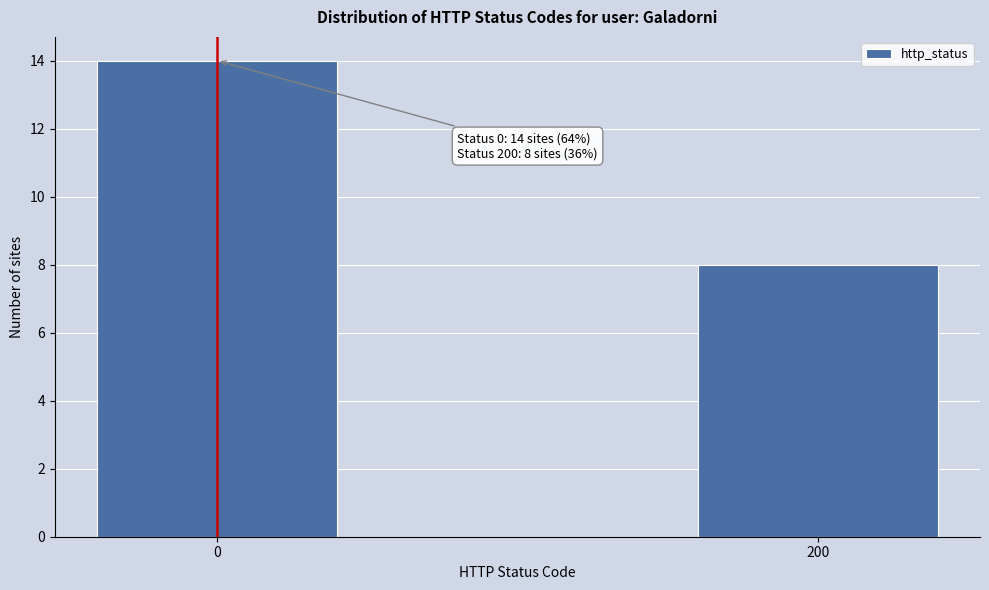

Reading right to left, extract all data points from this chart.

200=8	0=14